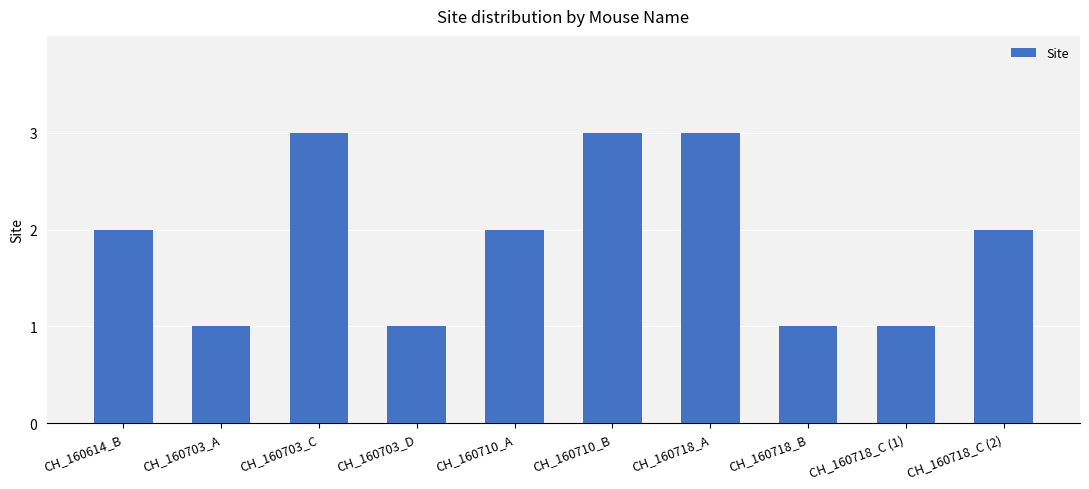

What is the difference between the maximum and minimum values?

2